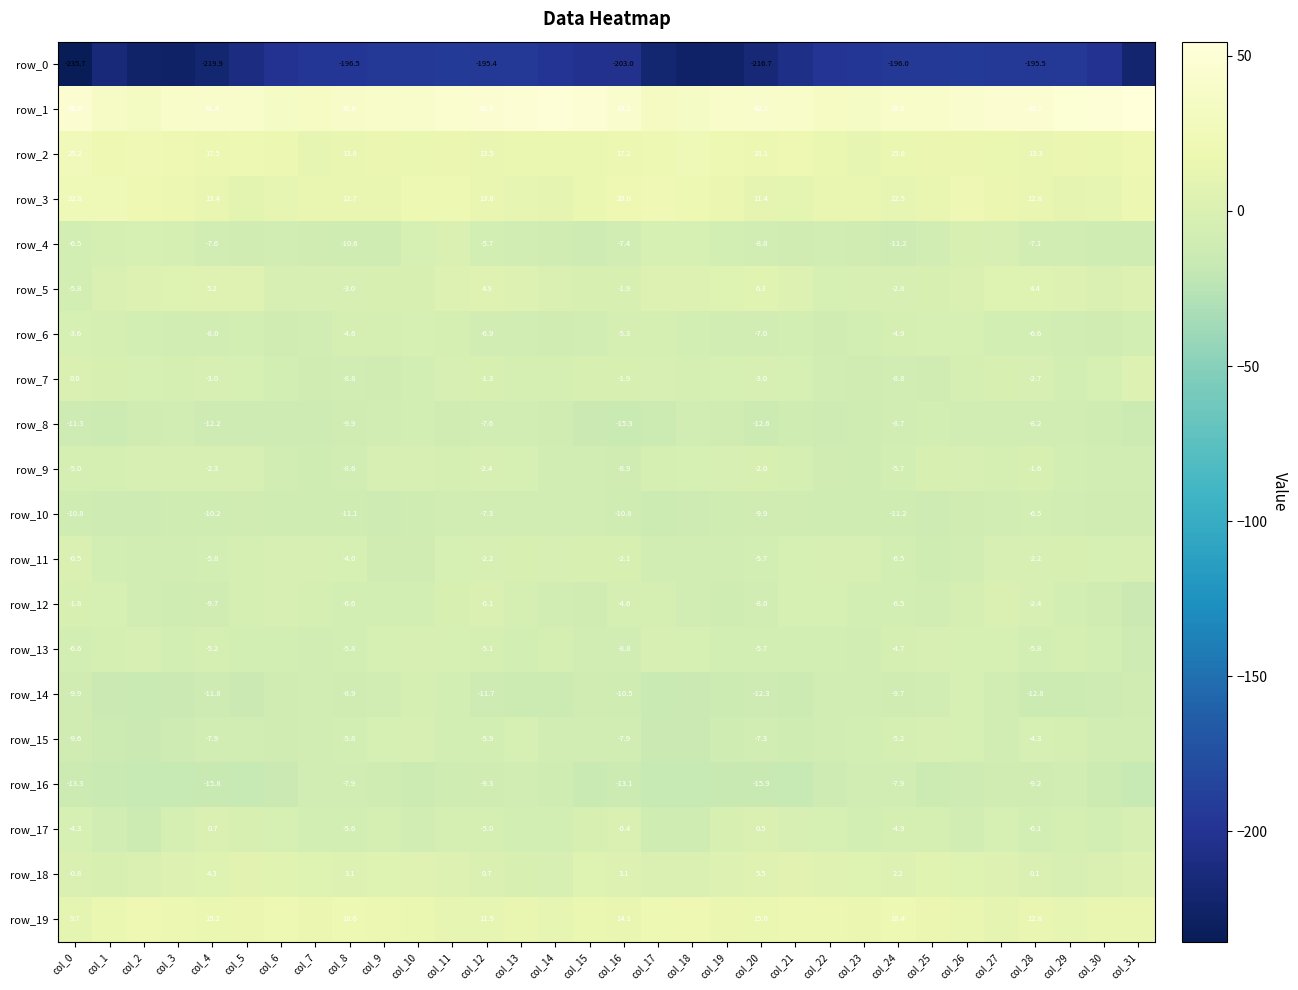

Is it true that row_1 equals 73.1 at col_28?

False